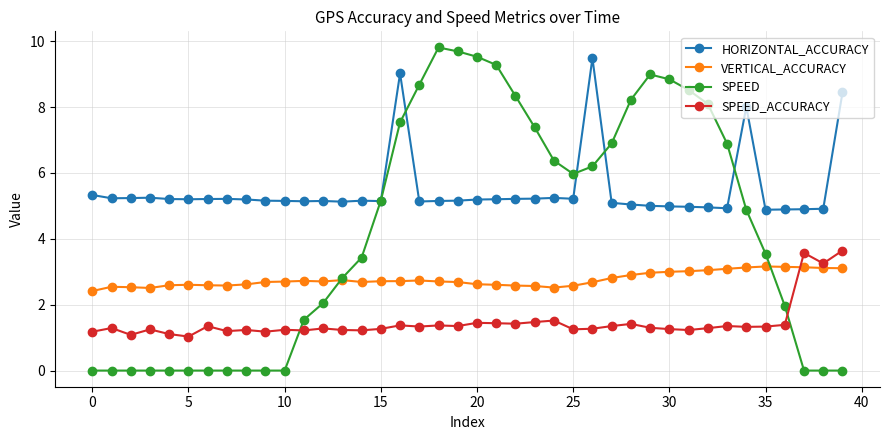

What is the difference between the maximum and minimum values in the VERTICAL_ACCURACY series?

0.7